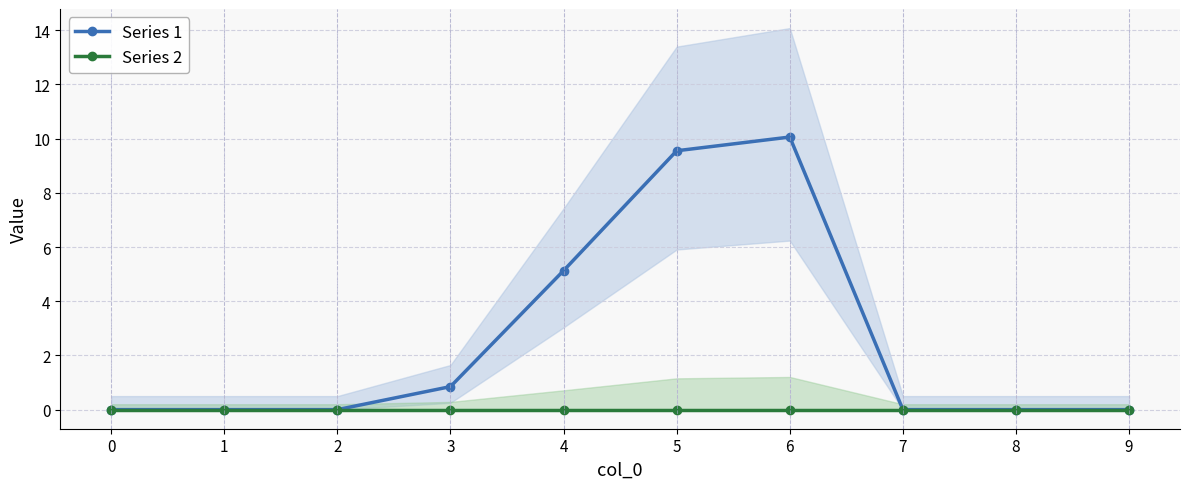

The value of Series 1 at 6 is 10.1. True or false?

True